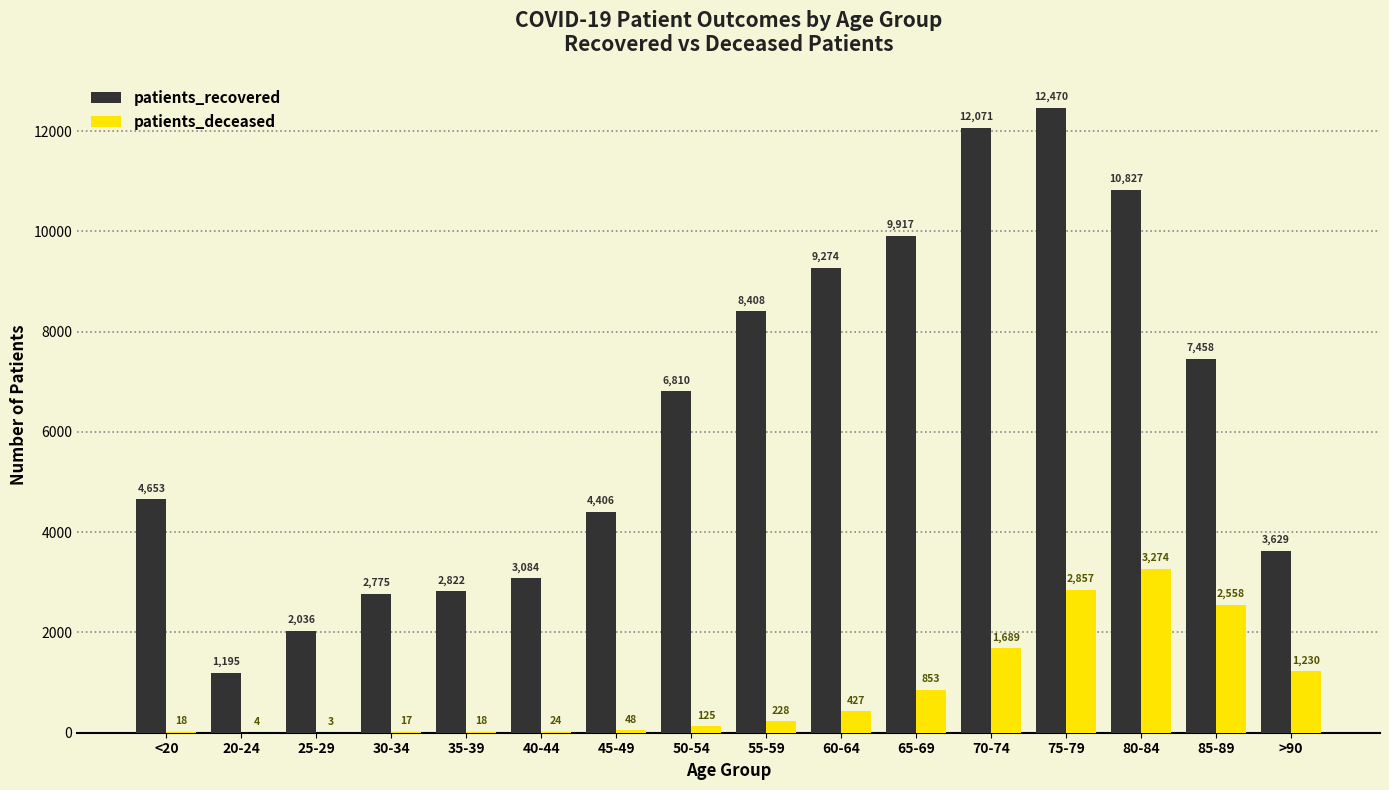

What is the sum of the patients_recovered values at <20 and 50-54?

11463